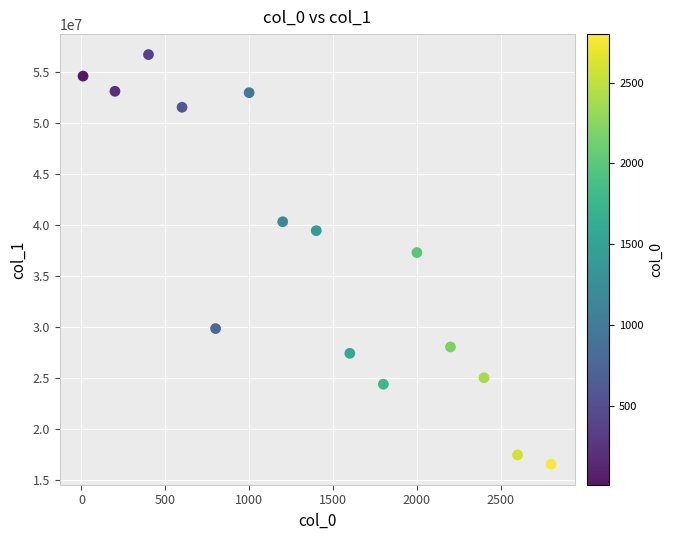

What is the range of Y values (max minus min)?

40133440